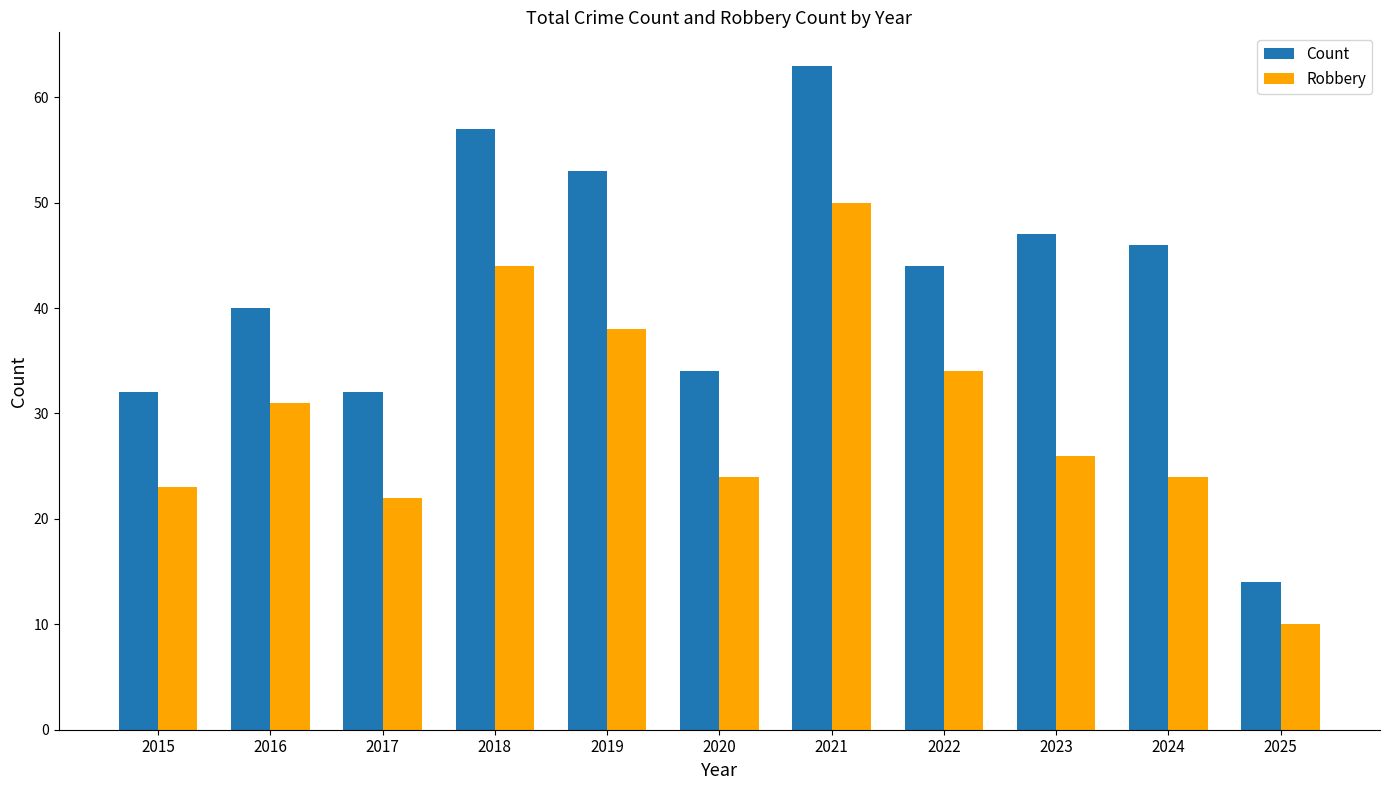

The Count series shows 57 at 2018. True or false?

True